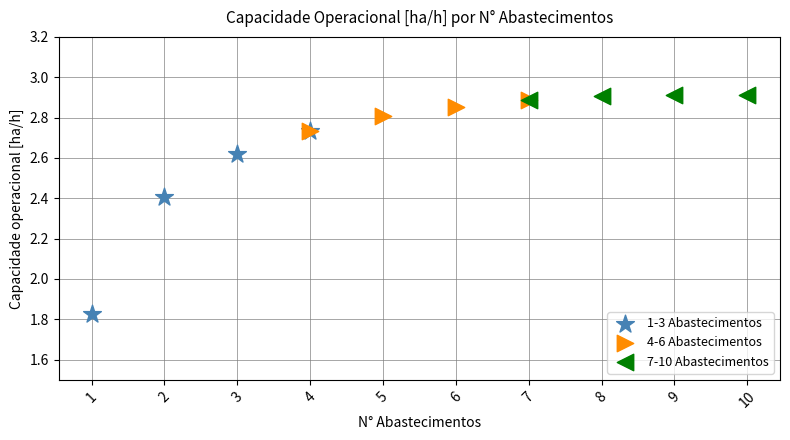

Which series reaches the minimum Y coordinate?

1-3 Abastecimentos